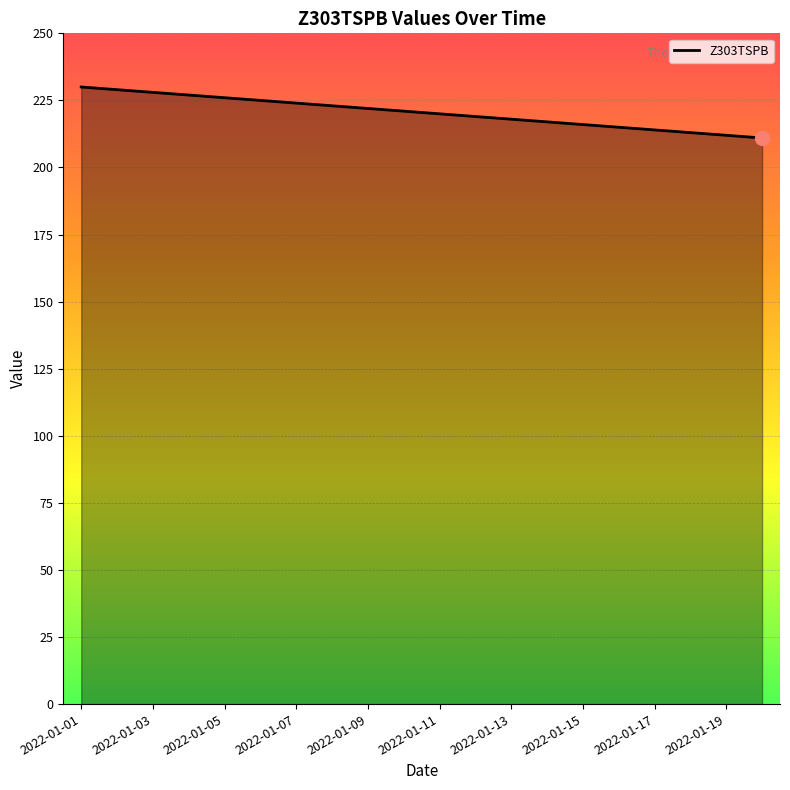

What is the difference between the maximum and minimum values?

19